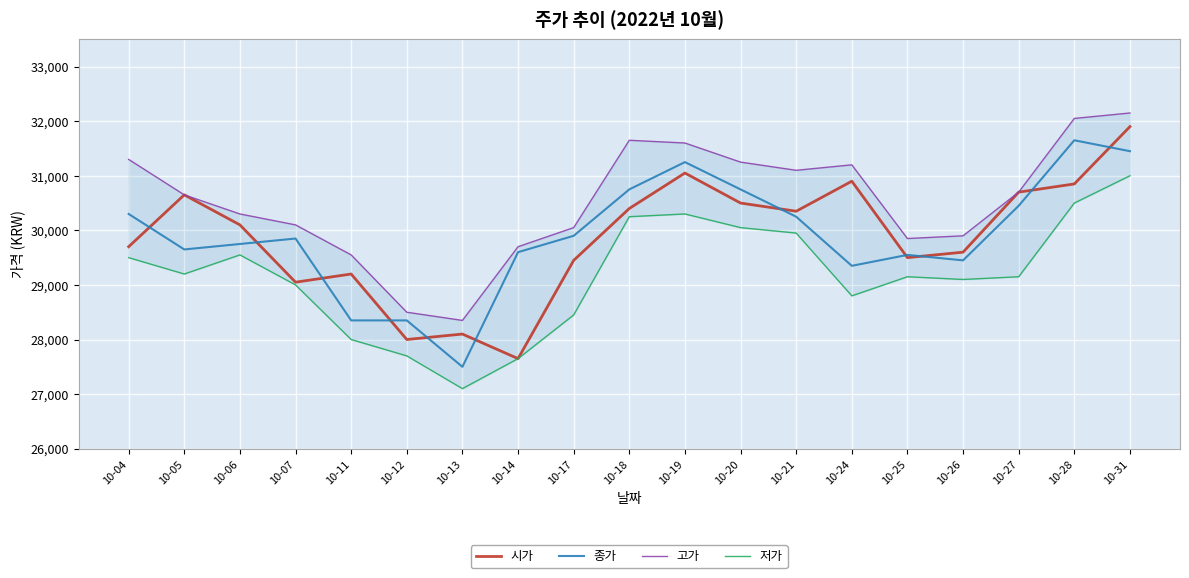

What is the difference between the maximum and second lowest values in the 시가 series?

3900